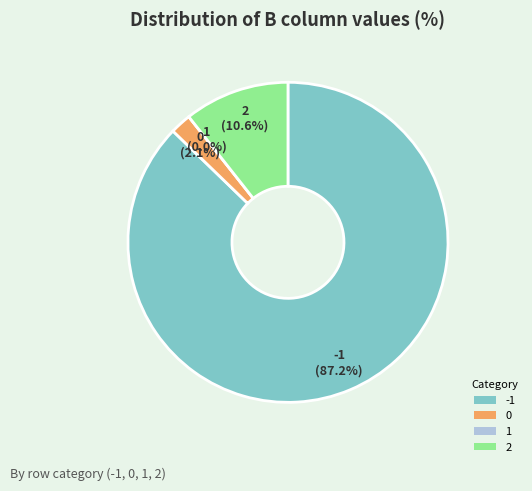

Which slice is the largest?

-1